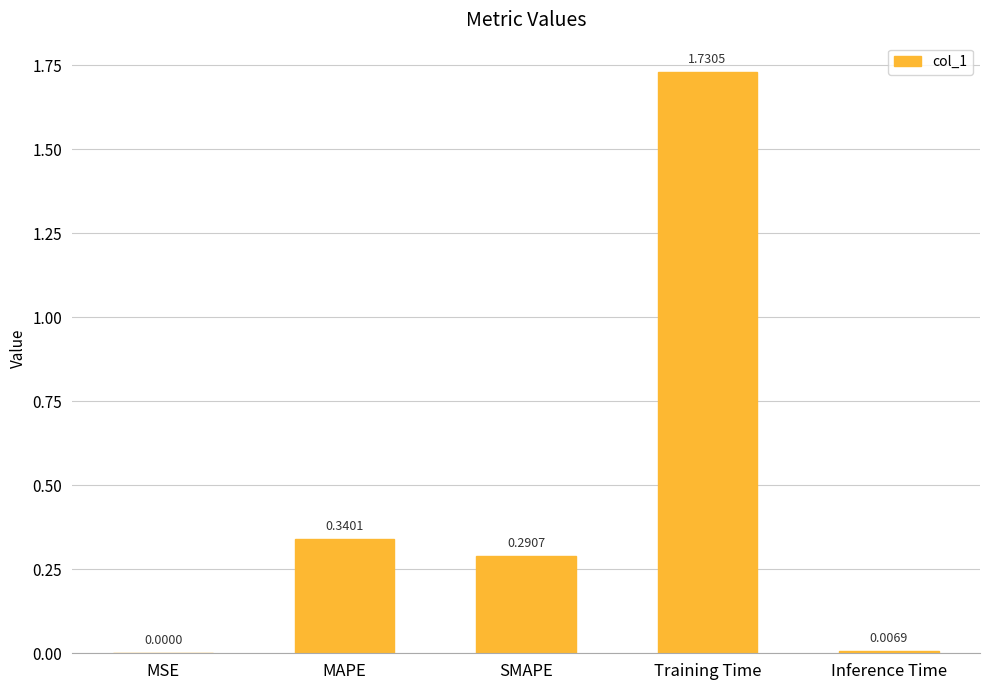

Which category has the highest value across all series?

Training Time